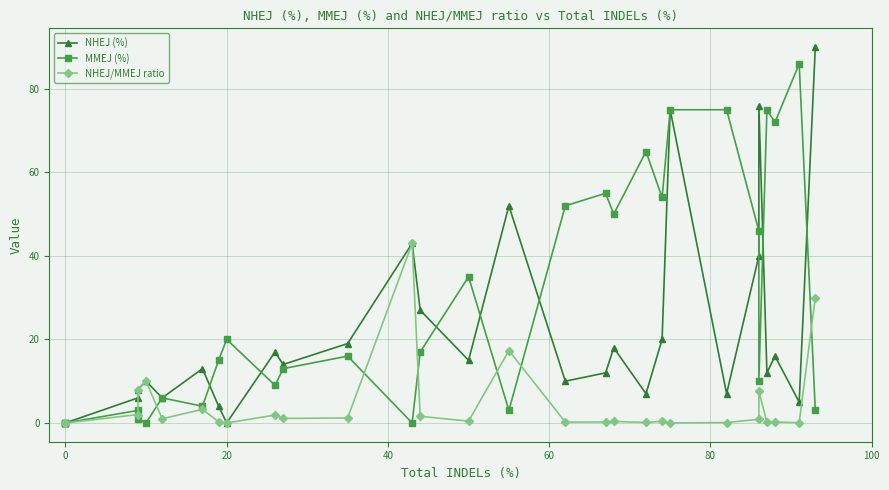

List the series in order of their peak value, highest first.

NHEJ (%), MMEJ (%), NHEJ/MMEJ ratio